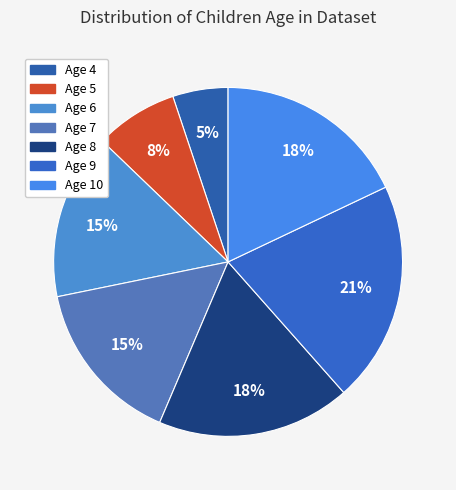

How many slices are in this pie chart?

7